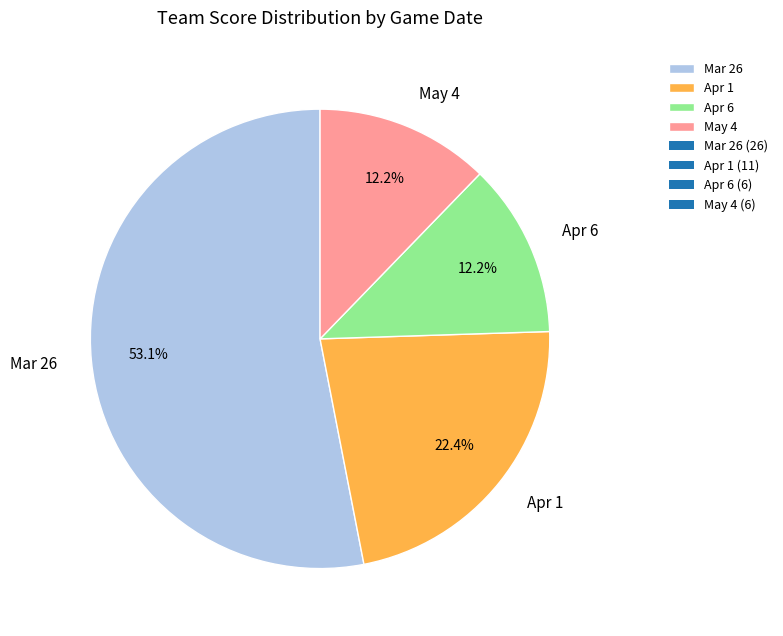

To the nearest percent, what is the average slice percentage?

25%